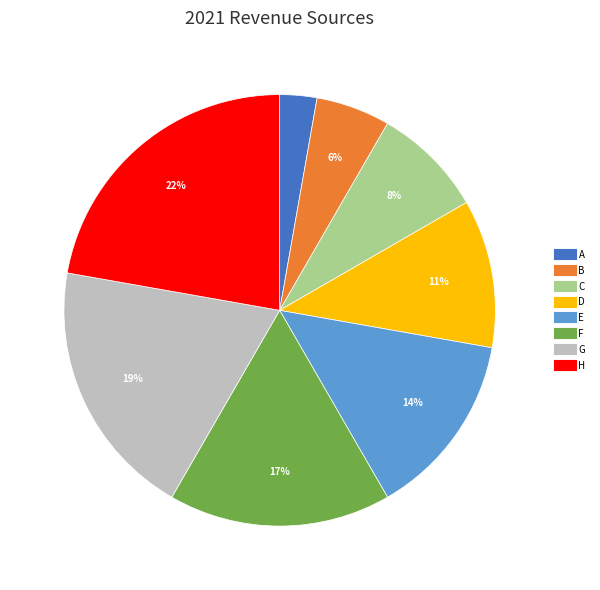

To the nearest percent, what is the difference between the largest and smallest slice percentages?

19%